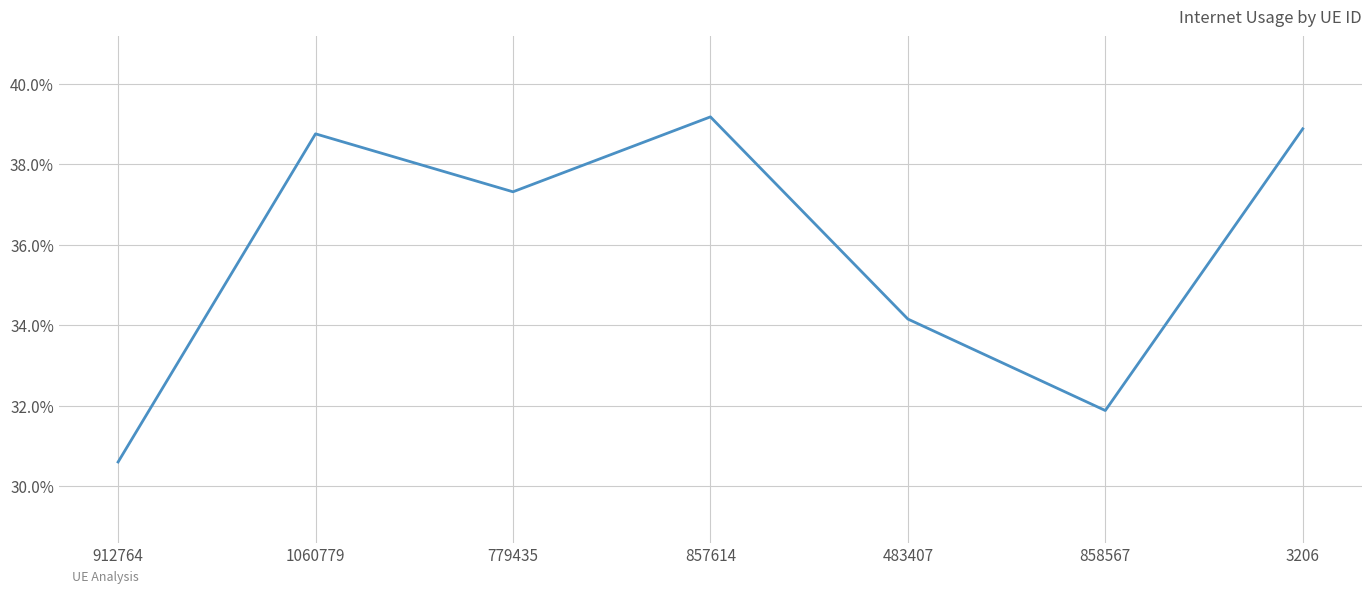

How many interior local peaks (higher than both neighbors) does the data have?

2